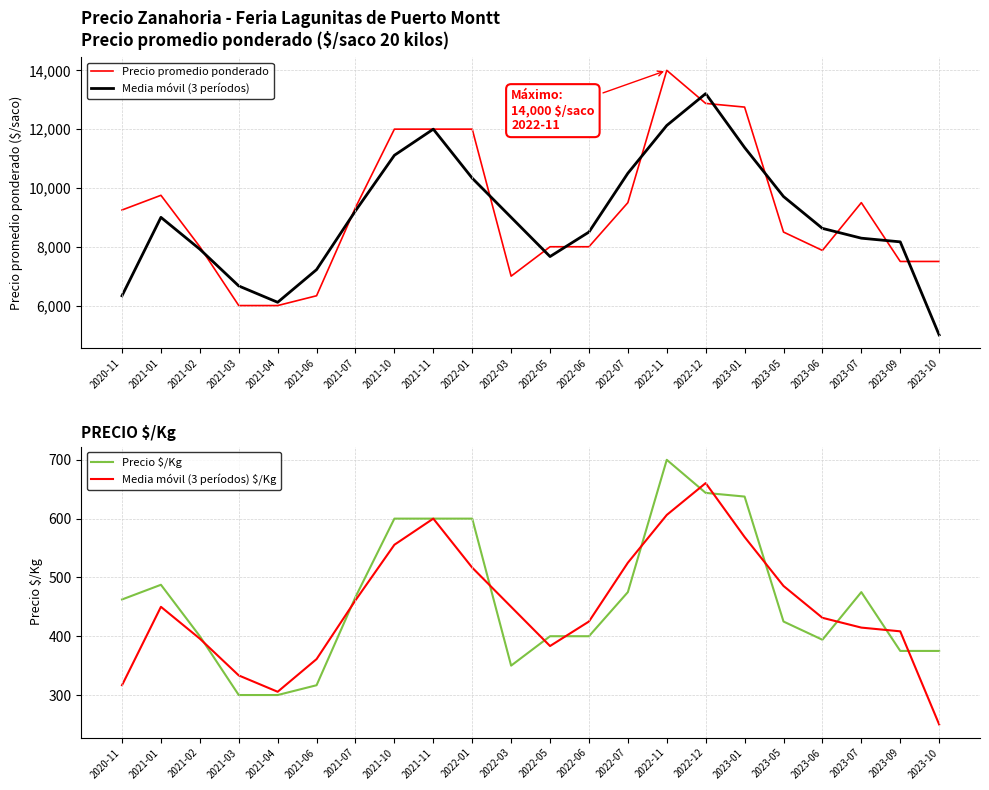

Which series has the widest spread of values?

Media móvil (3 períodos)